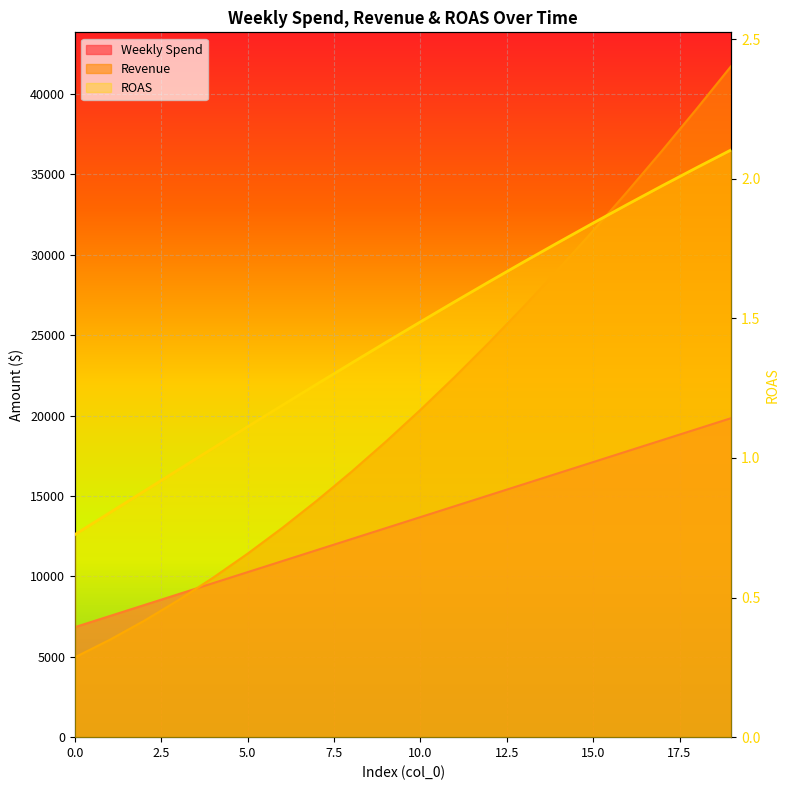

What is the spread (max minus min) of values at 13?

26801.2